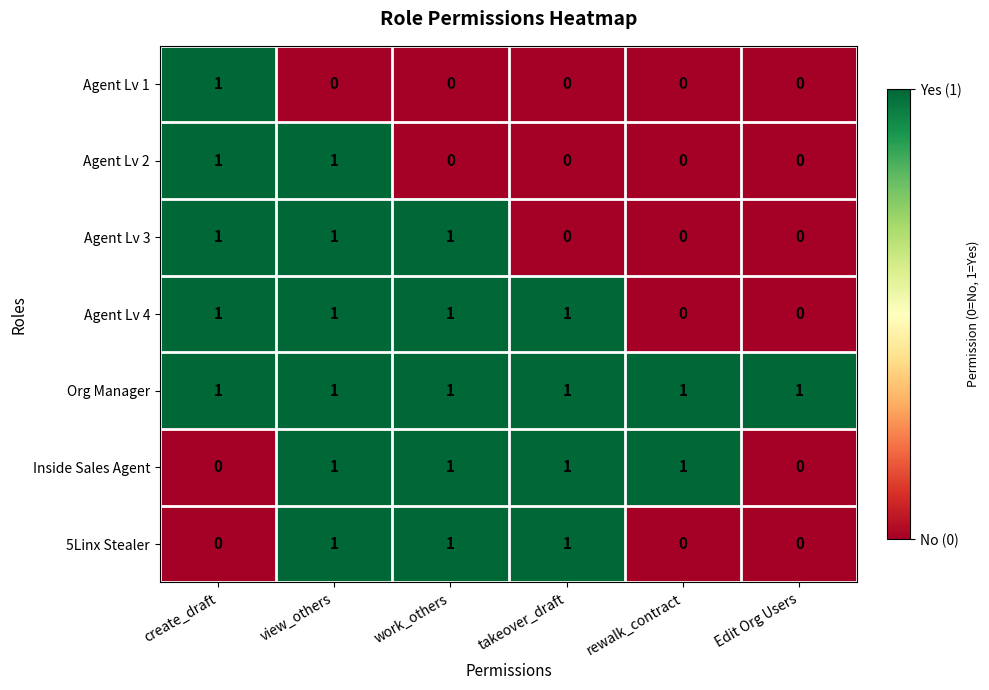

The value of Org Manager at rewalk_contract is 1. True or false?

True